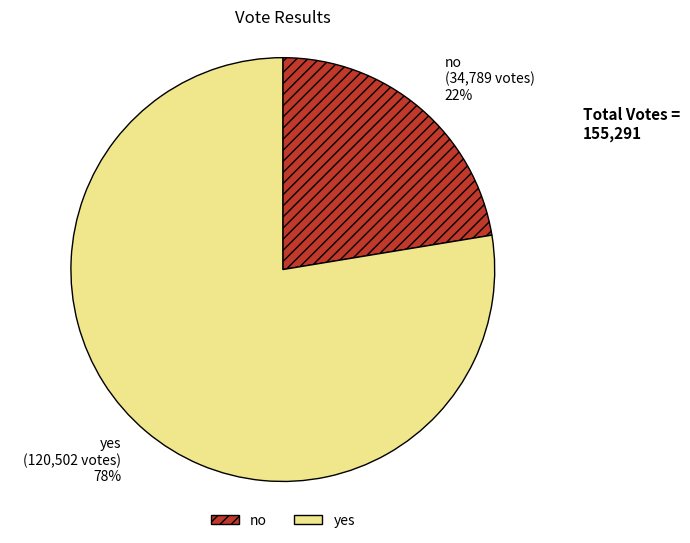

Combined, do no and yes account for over 50%?

Yes